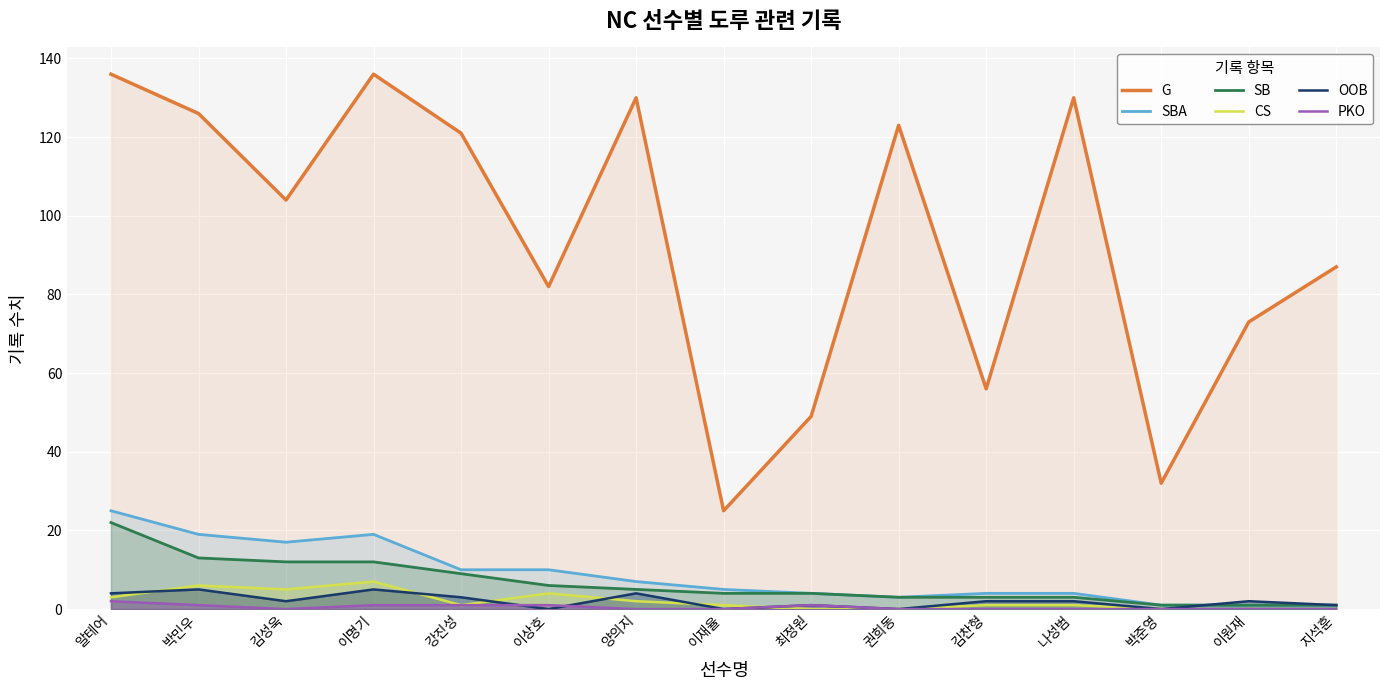

What is the label of the 7th point from the right?

최정원